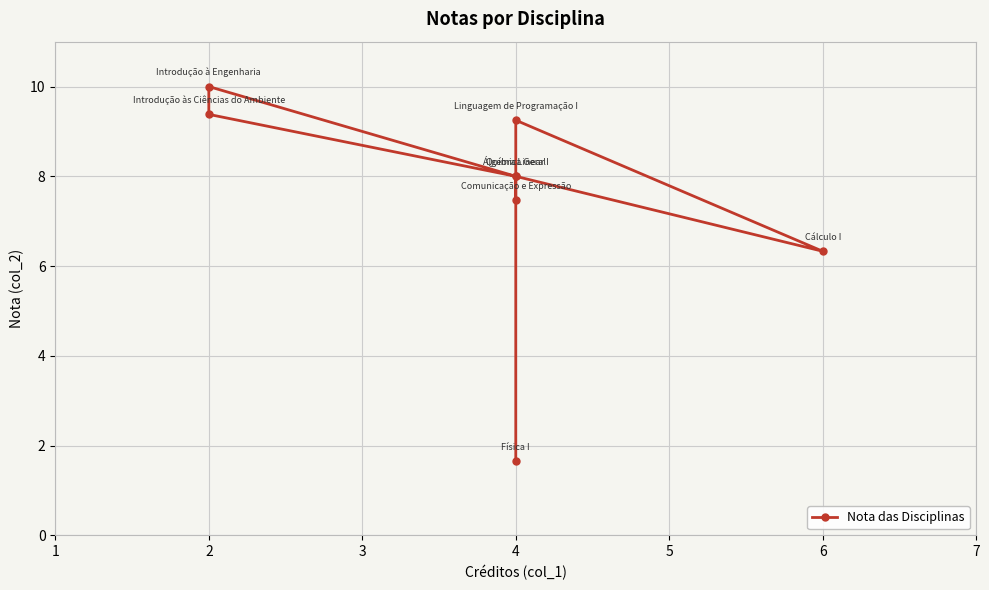

What is the sum of all values?

60.1